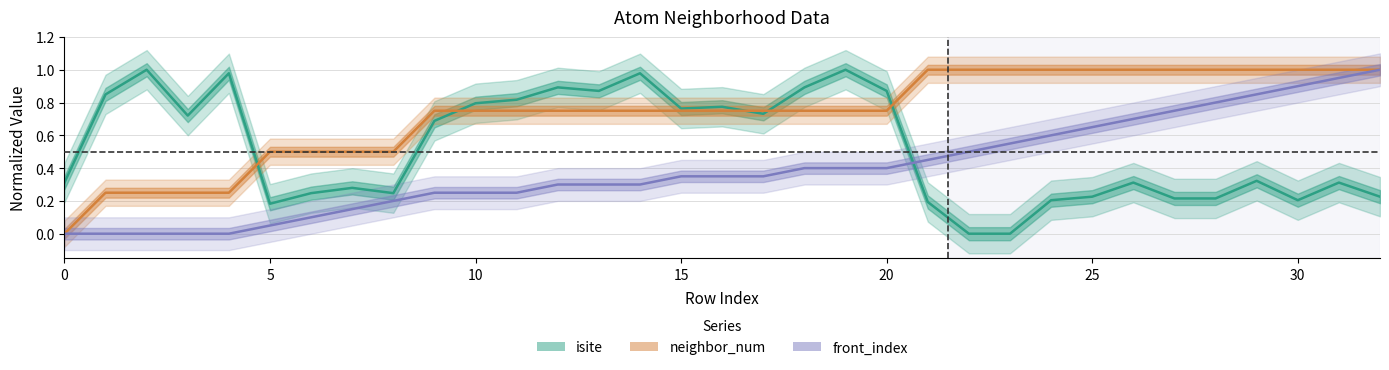

Which series has the largest total across all categories?

neighbor_num